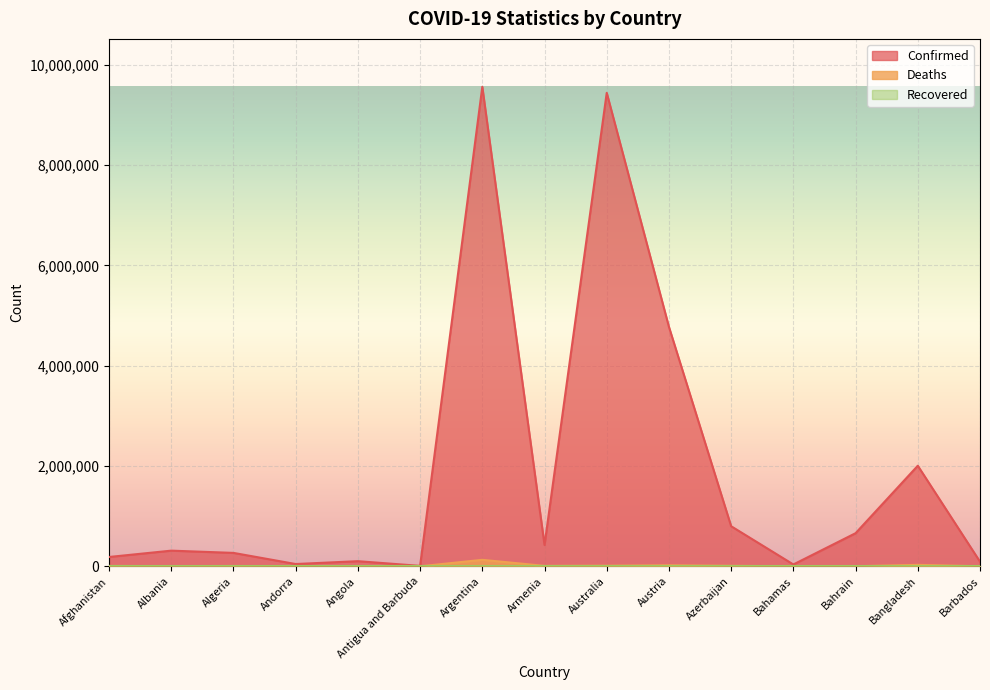

What is the difference between the Deaths values at Azerbaijan and Barbados?

9253